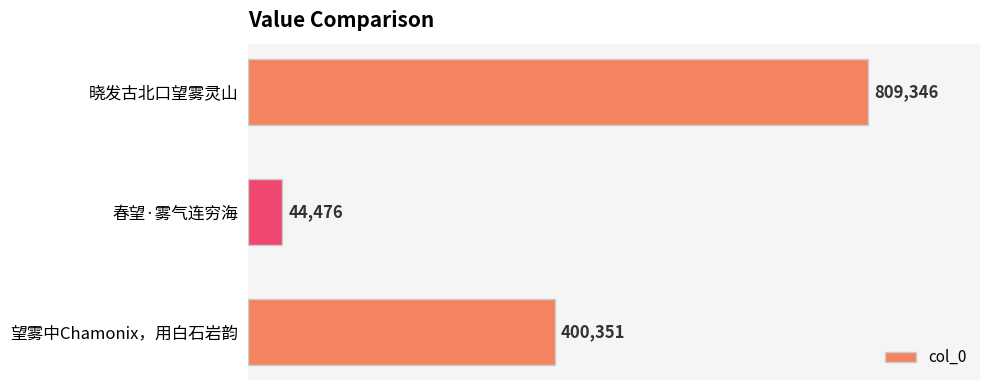

The chart shows a value of 400351 at 望雾中Chamonix，用白石岩韵. True or false?

True